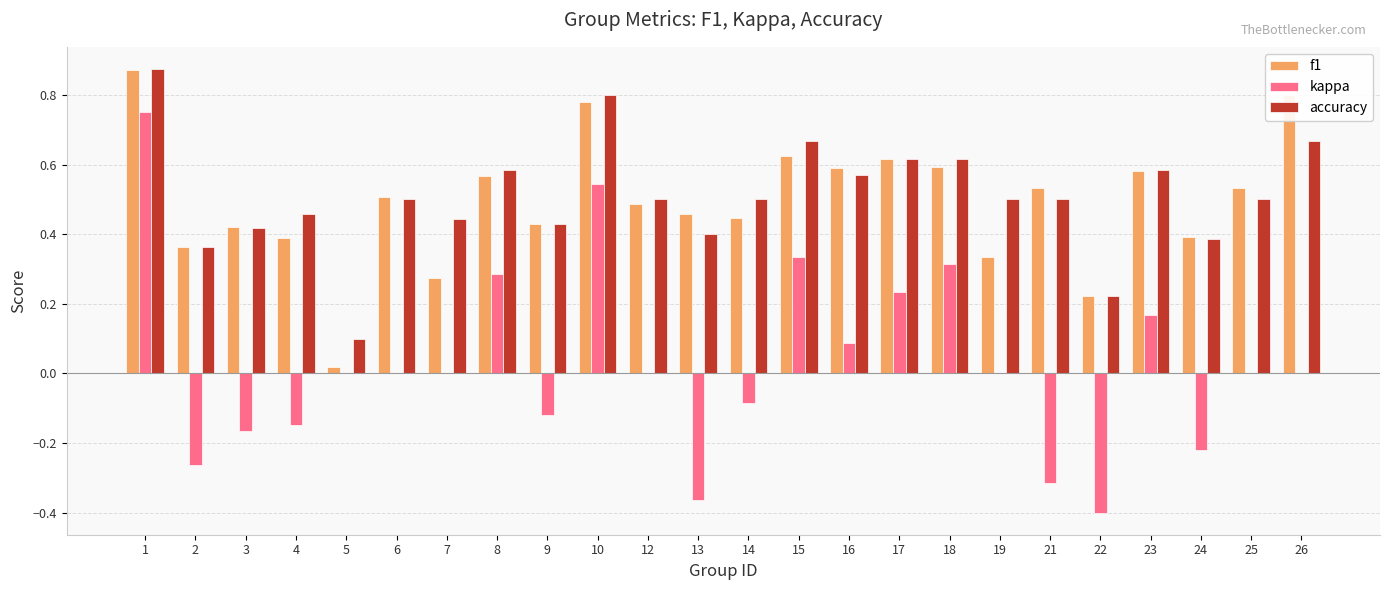

How many series are shown in this chart?

3